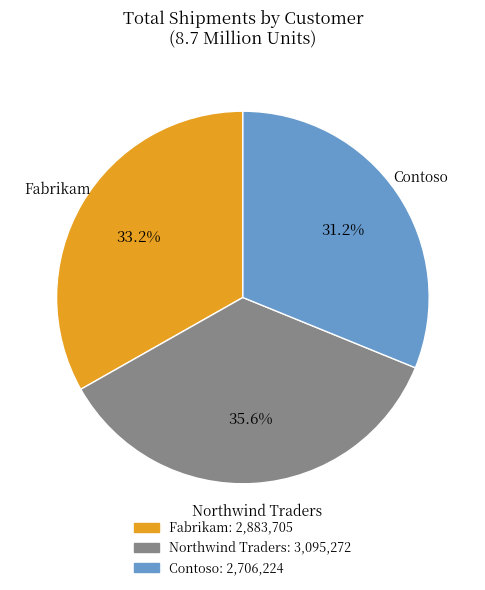

Rank the categories by value from lowest to highest.

Contoso, Fabrikam, Northwind Traders